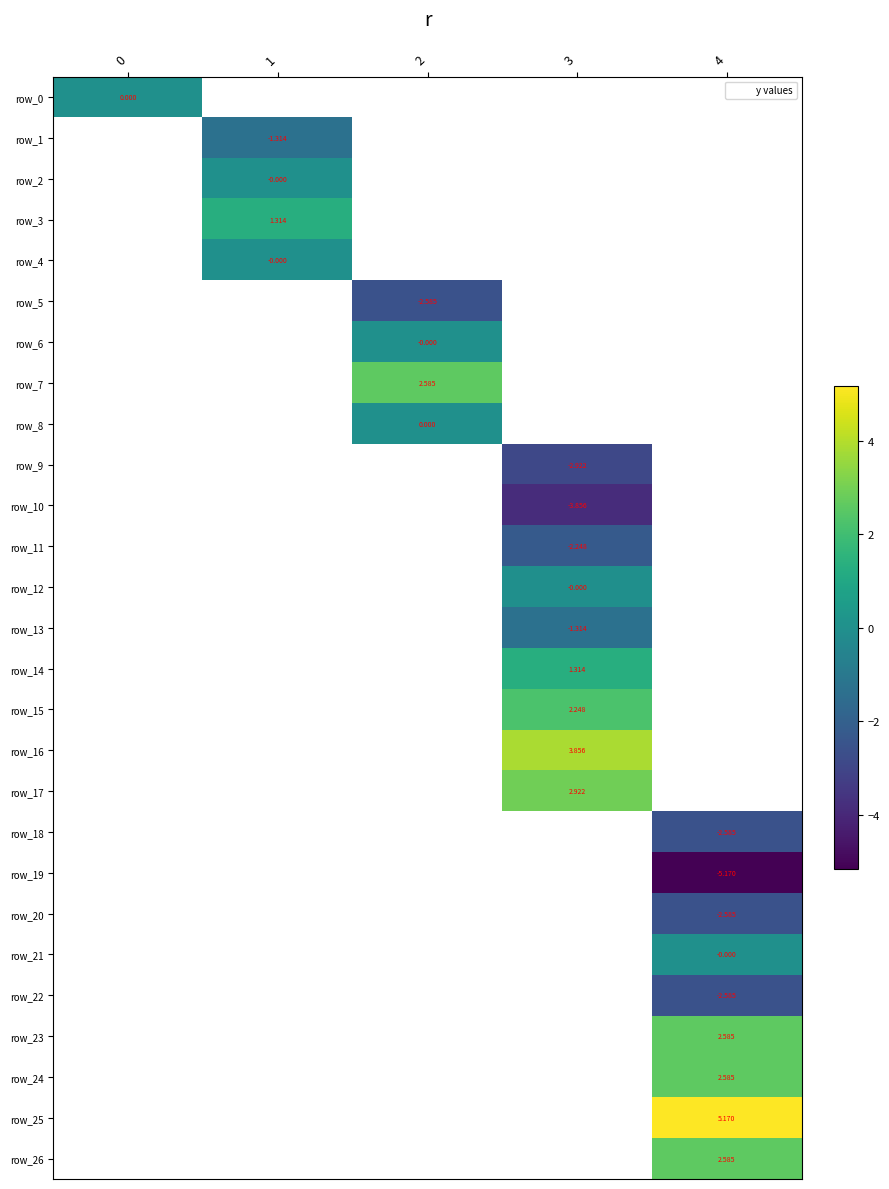

Count the number of categories in the chart.

5